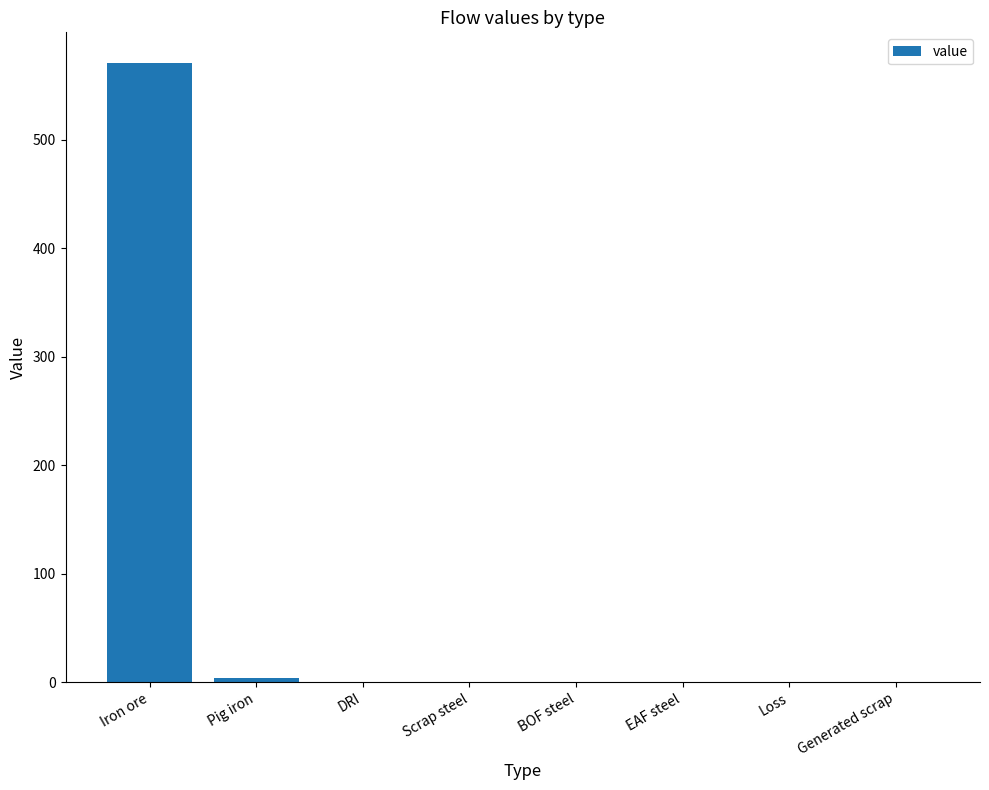

Read the value at Pig iron.

3.6